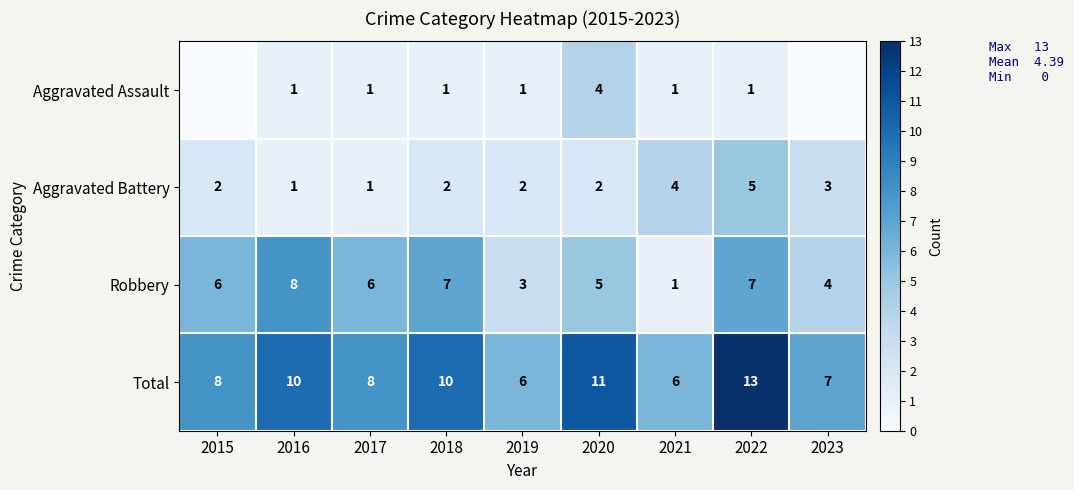

Rank the series at 2020 from lowest to highest value.

Aggravated Battery, Aggravated Assault, Robbery, Total